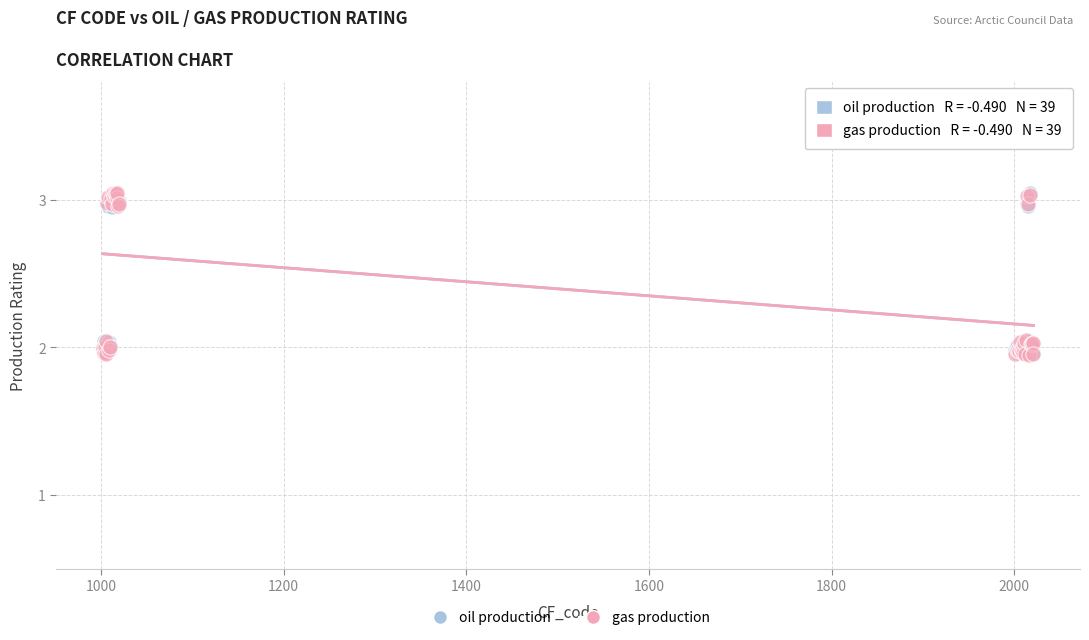

What are all the series names shown in the legend?

oil production, gas production